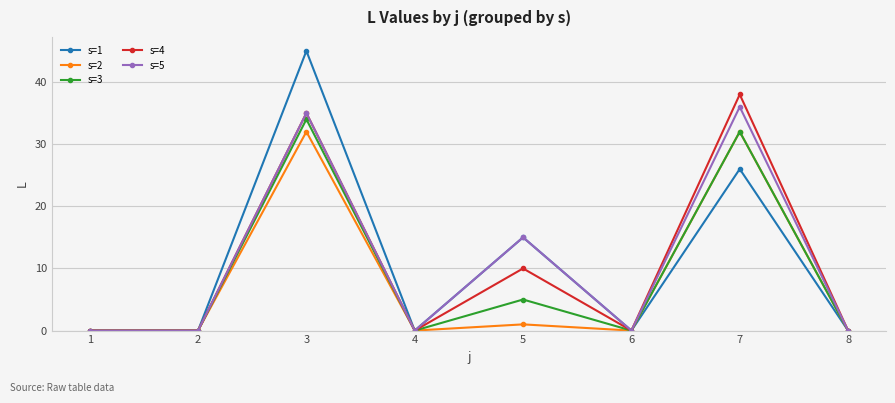

What are all the series names shown in the legend?

s=1, s=2, s=3, s=4, s=5